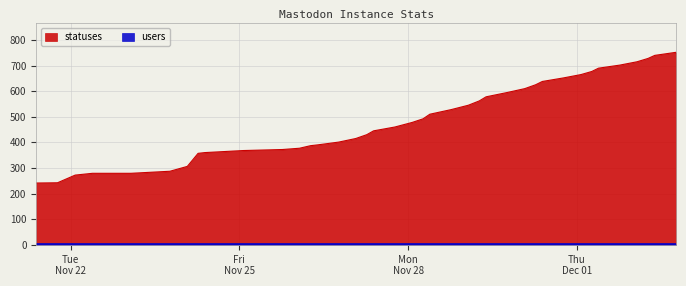

Which series has the widest spread of values?

statuses